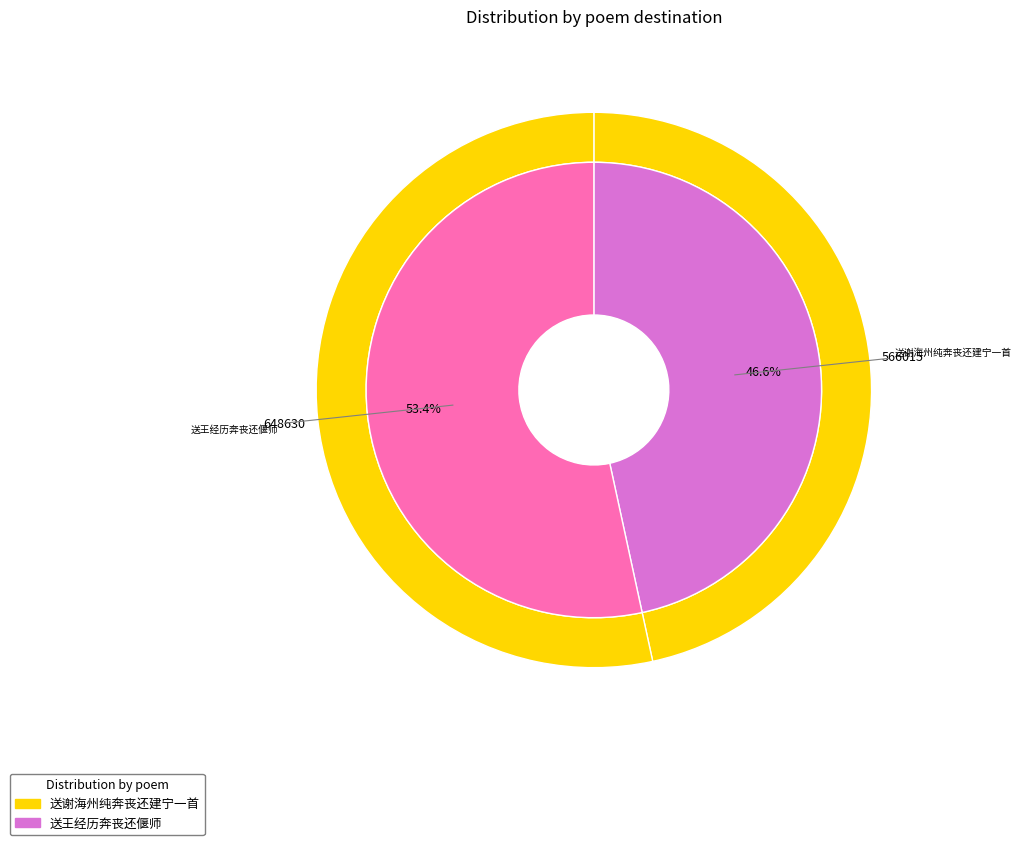

Which has a higher value, 送谢海州纯奔丧还建宁一首 or 送王经历奔丧还偃师?

送王经历奔丧还偃师